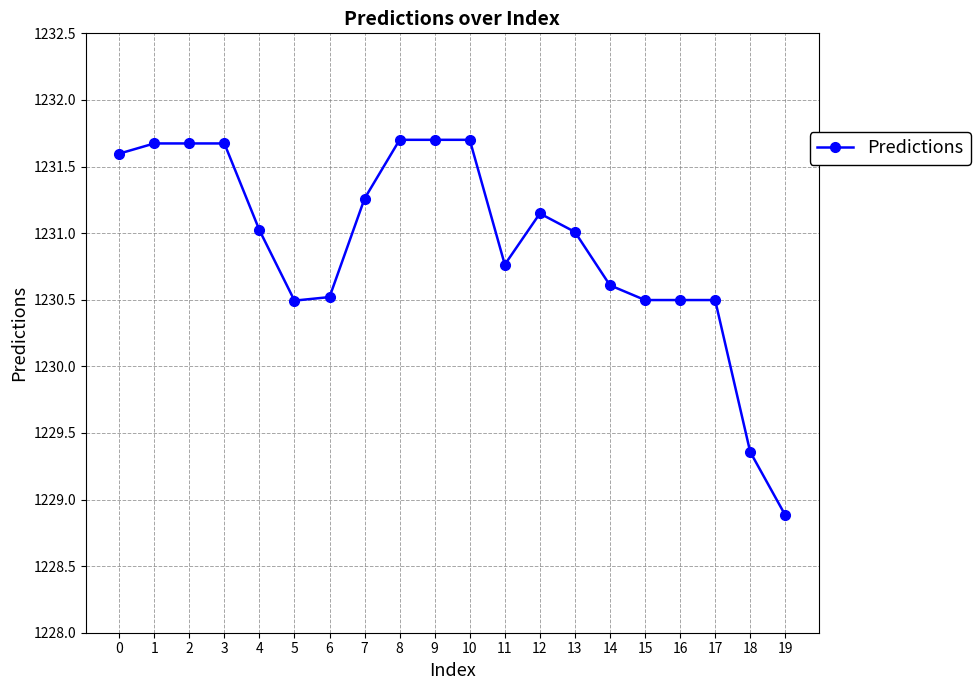

What is the change in value from 8 to 19?

-2.8